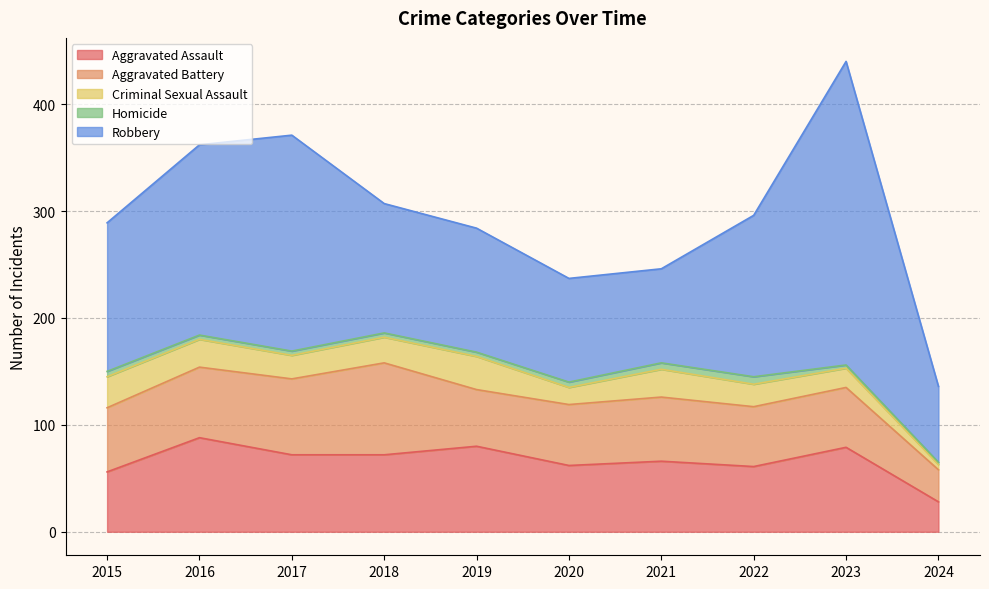

What is the minimum value shown in the chart?

2